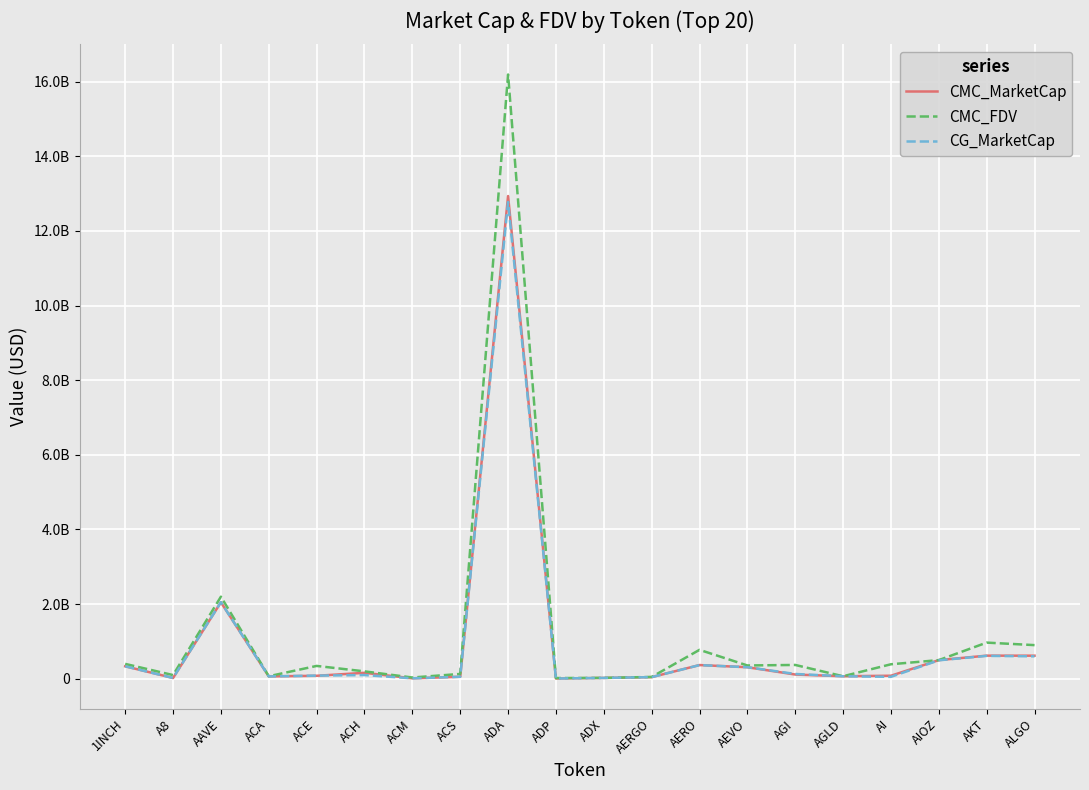

Is the value of CMC_MarketCap at ACH greater than the value of CMC_FDV at AGLD?

Yes